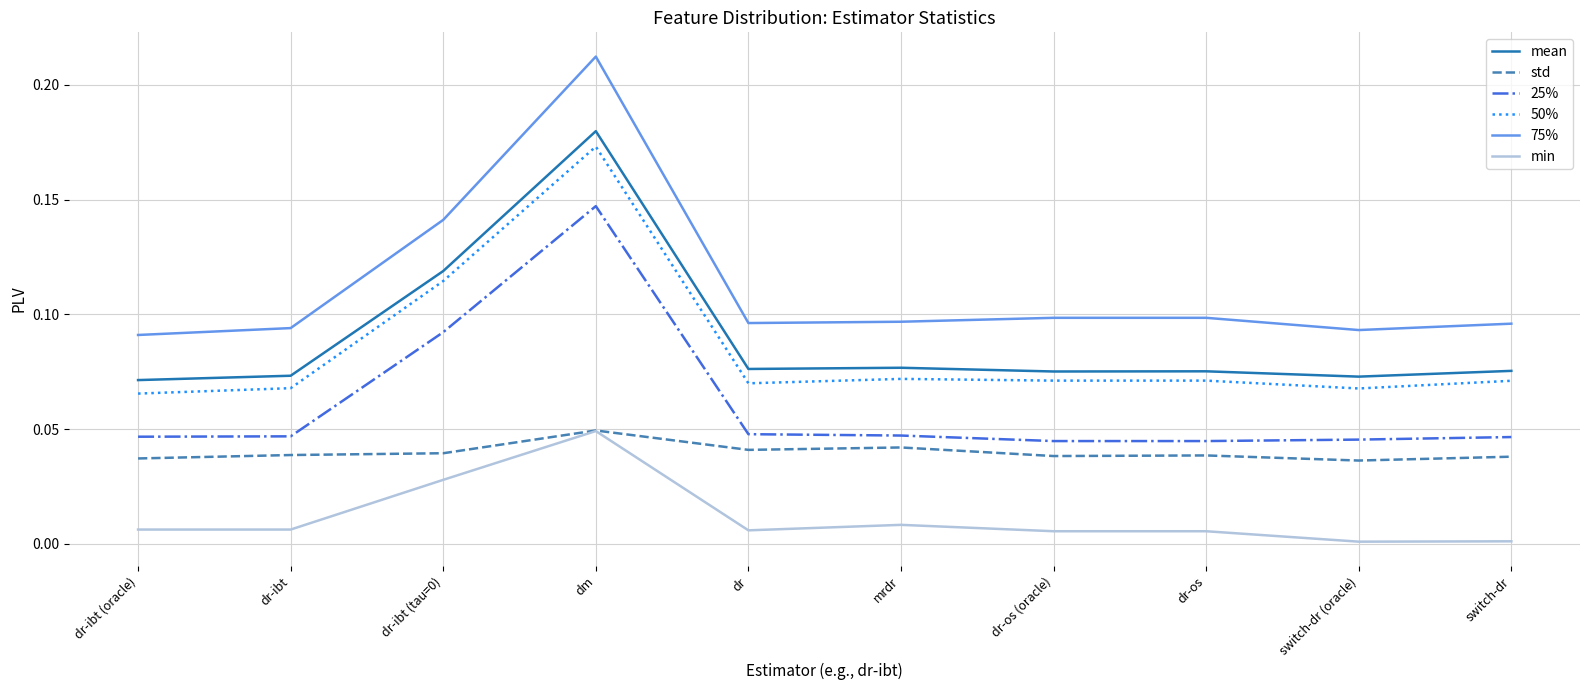

Which series has the largest range (max minus min)?

75%